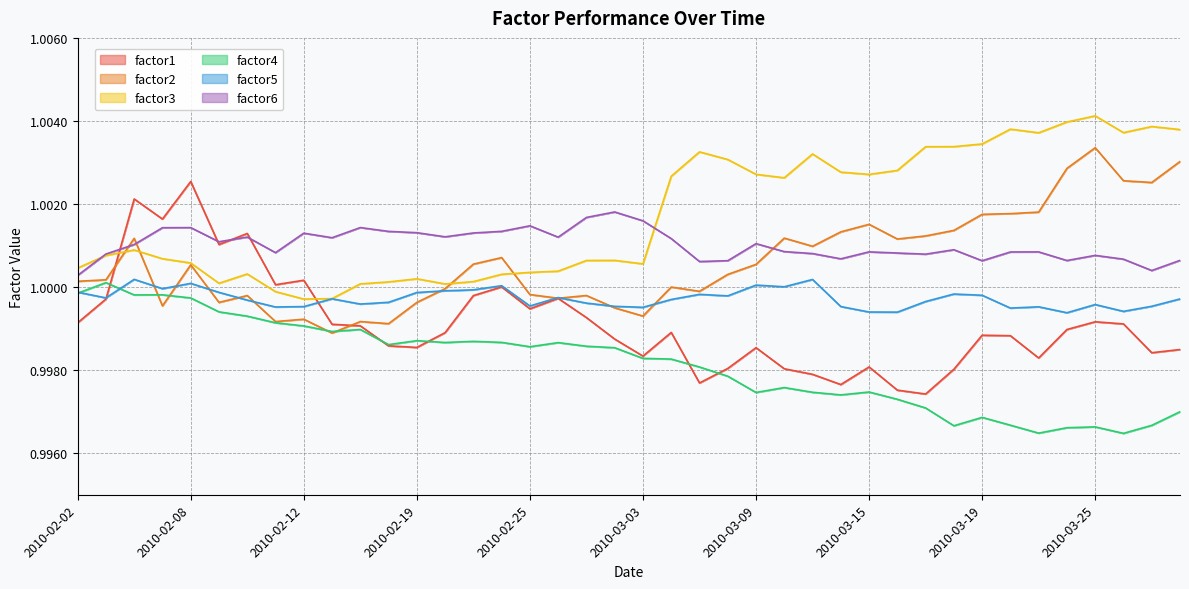

Which category has the lowest value across all series?

2010-03-26